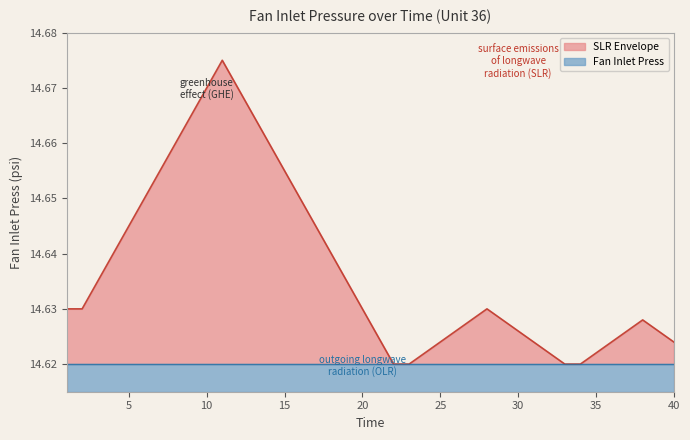

Does the chart display data point markers on the line(s)?

No